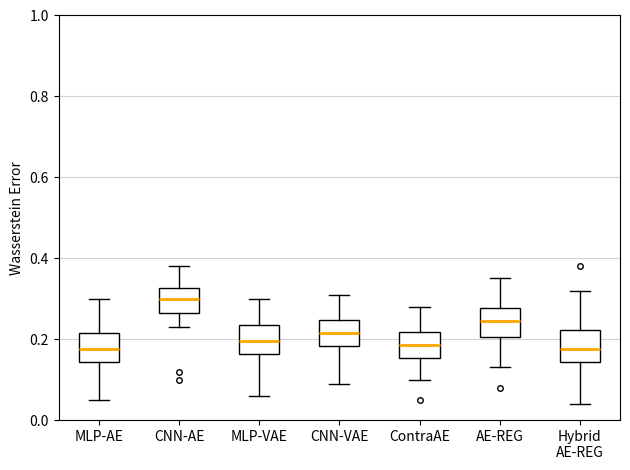

Reading left to right, read every box against the y-axis: the position of its median line, the range the box covers, and the ends of its whiskers. The values are not printed on the chart, so give them approximately, as read against the axis.

MLP-AE: median 0.18, box 0.14 to 0.22, whiskers 0.06 to 0.30
CNN-AE: median 0.30, box 0.26 to 0.32, whiskers 0.24 to 0.38
MLP-VAE: median 0.20, box 0.16 to 0.24, whiskers 0.06 to 0.30
CNN-VAE: median 0.22, box 0.18 to 0.24, whiskers 0.10 to 0.32
ContraAE: median 0.18, box 0.16 to 0.22, whiskers 0.10 to 0.28
AE-REG: median 0.24, box 0.20 to 0.28, whiskers 0.14 to 0.36
Hybrid AE-REG: median 0.18, box 0.14 to 0.22, whiskers 0.04 to 0.32